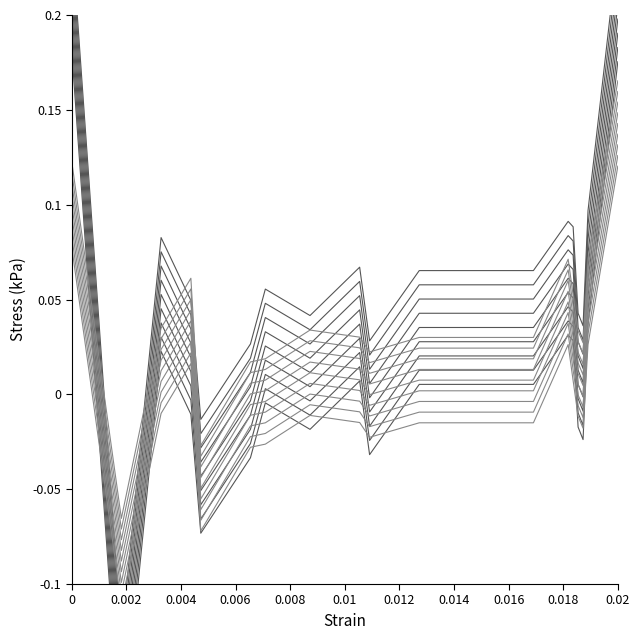

Which series ends up on top after the final intersection of col_5 and col_4?

col_4